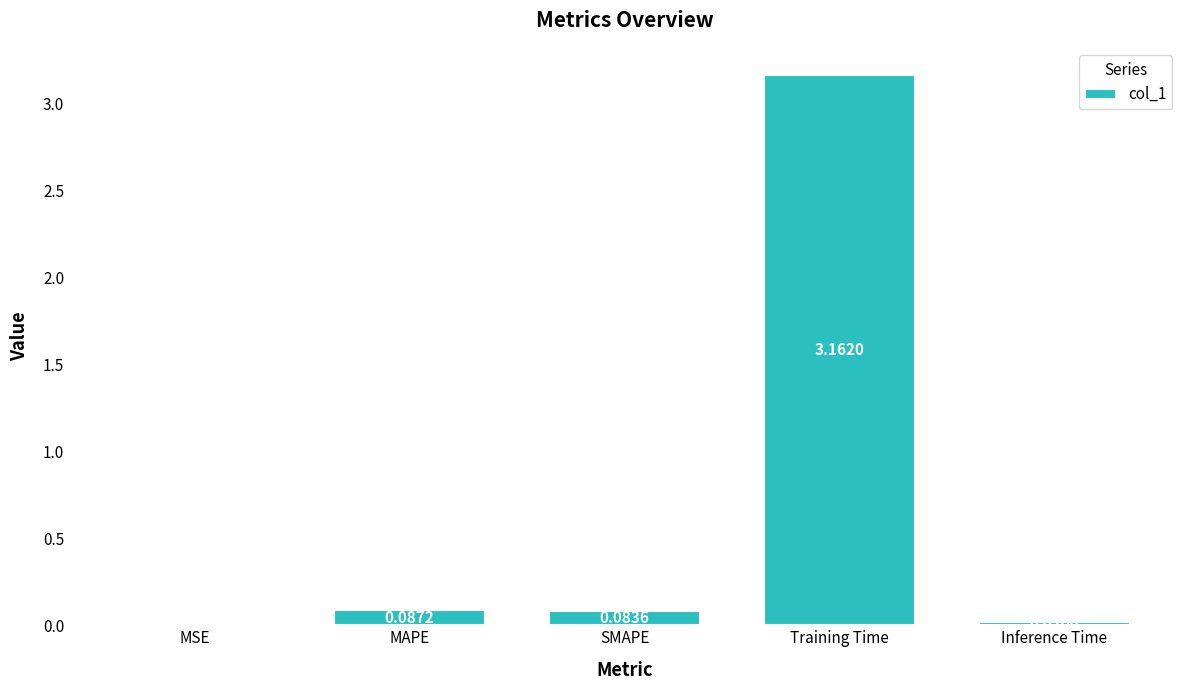

What is the sum of all values?

3.4